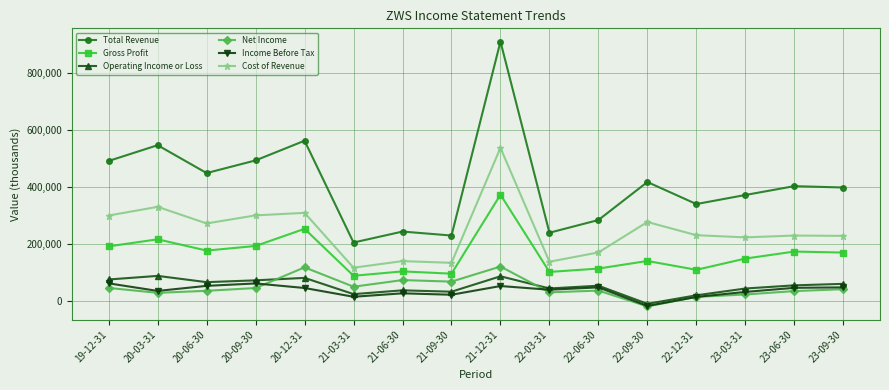

How many categories are shown in the chart?

16